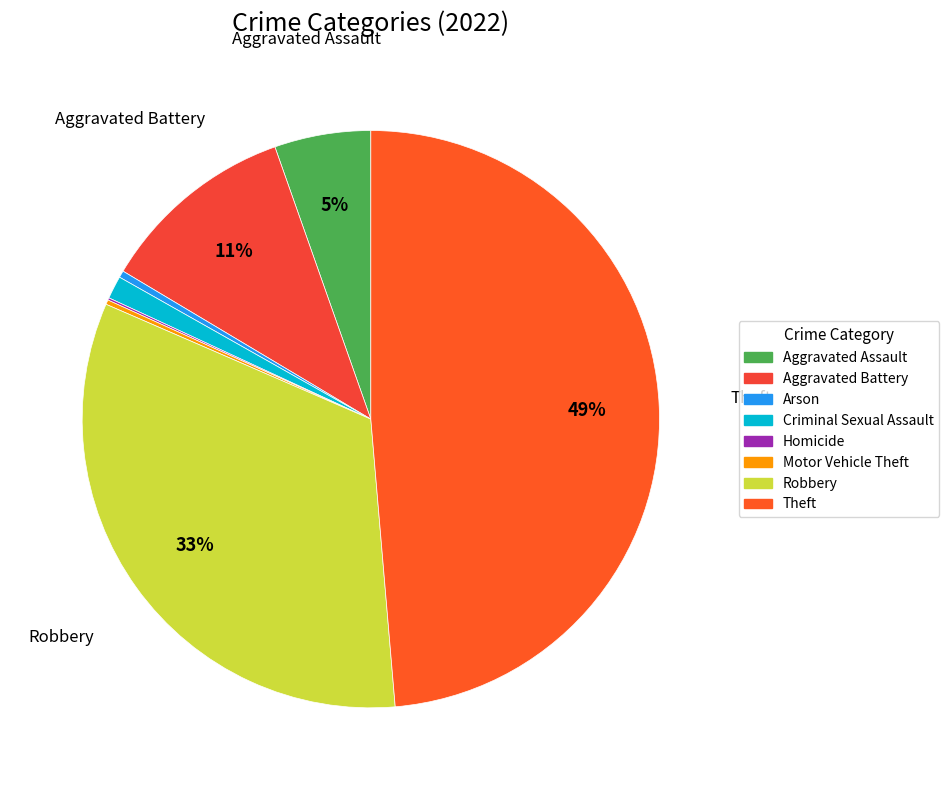

Which category has the smallest portion of the pie?

Homicide